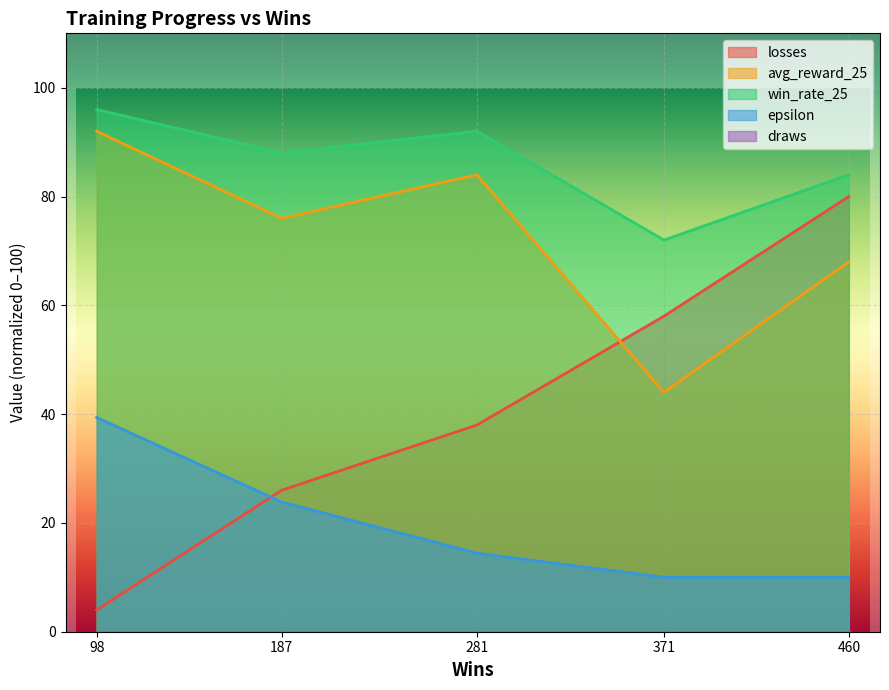

Which series has the widest spread of values?

losses